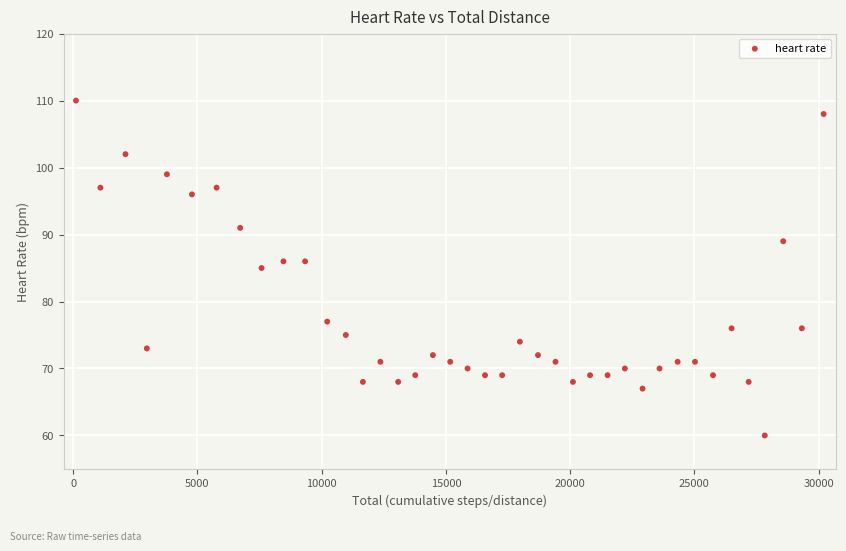

What is the range of Y values (max minus min)?

50